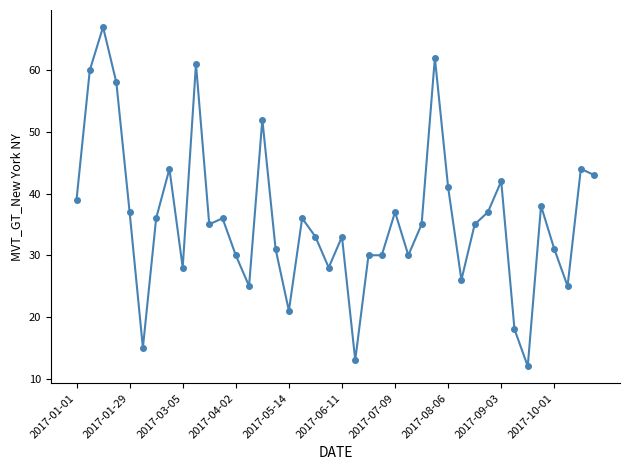

What is the minimum value shown in the chart?

12